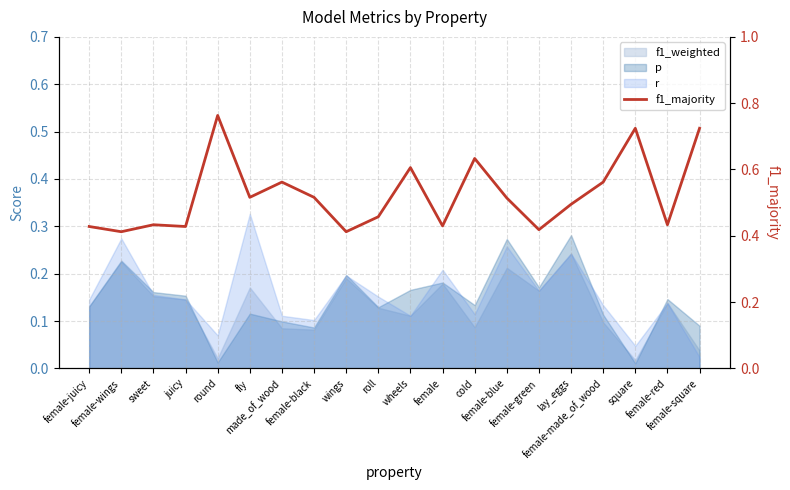

What is the sum of all values?

10.5